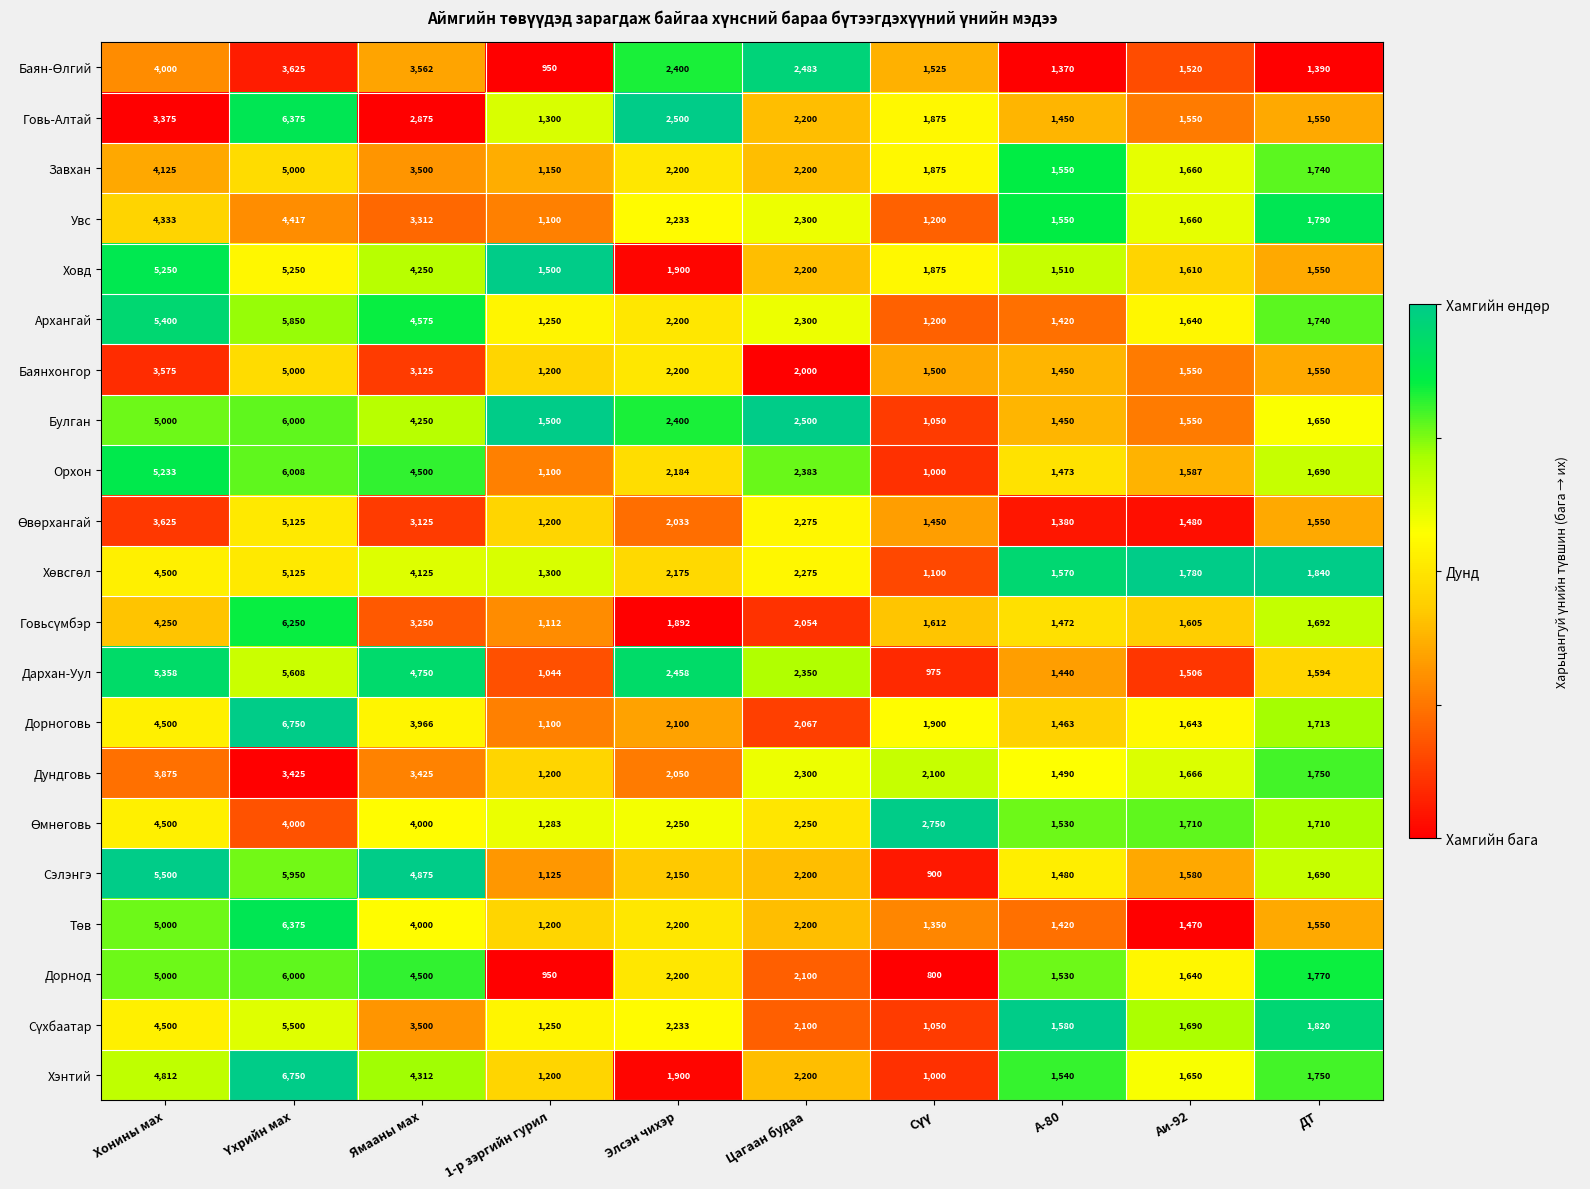

What is the greatest value displayed?

6750